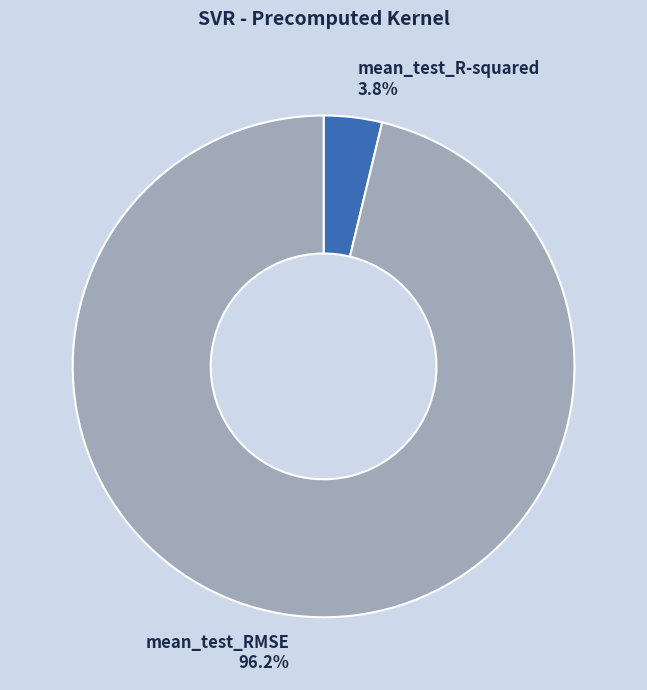

To the nearest percent, what percentage of the pie is mean_test_RMSE?

96%